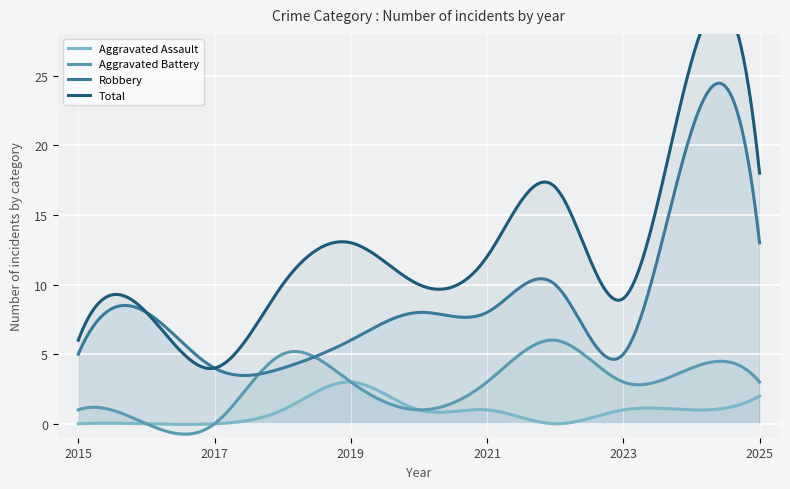

Which has a higher value, 2018 or 2015?

2018